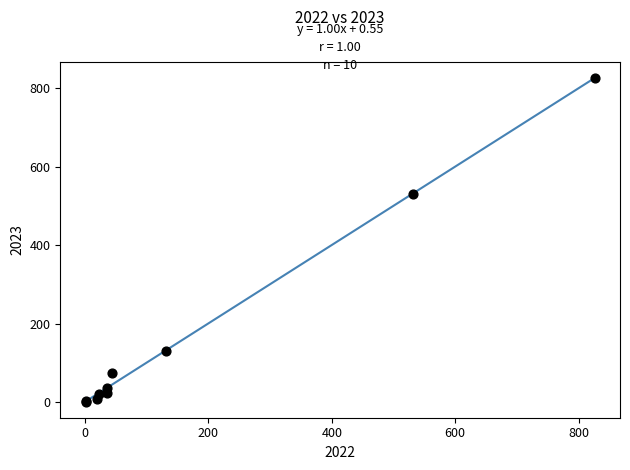

What Y value in the scatter plot is closest to 413?

531